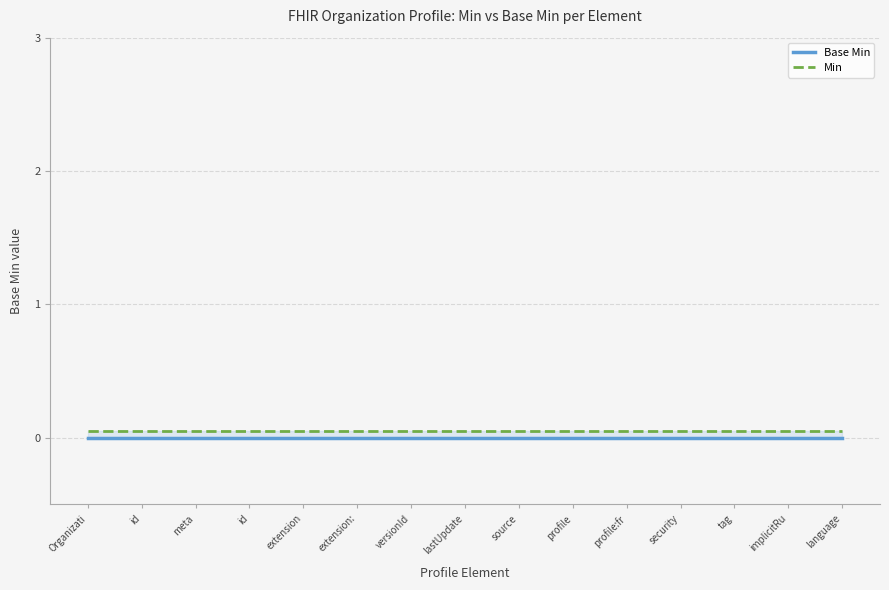

At how many categories does at least one series exceed 0?

15